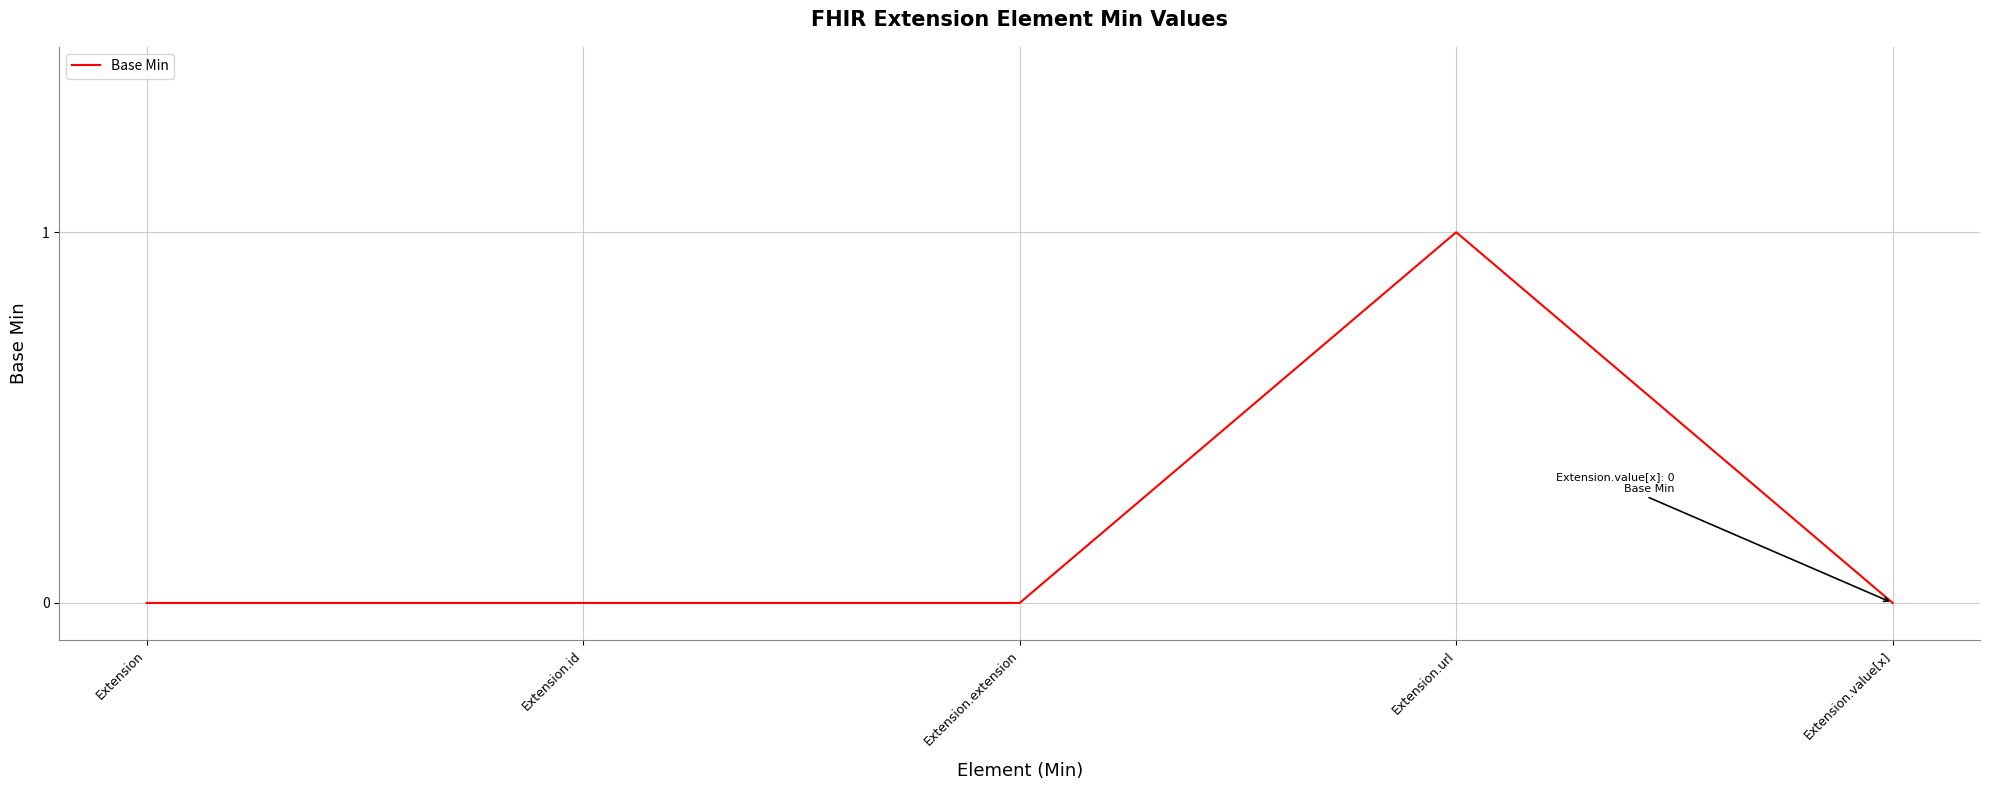

What position from the right is Extension.extension?

3